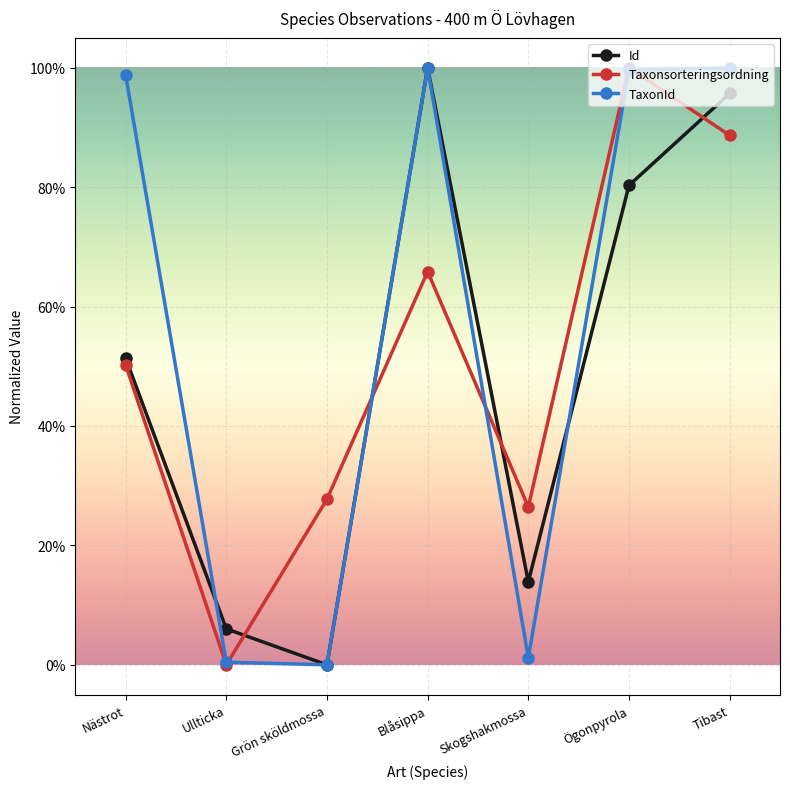

True or false: TaxonId has more than 2 points higher than both neighbors.

False